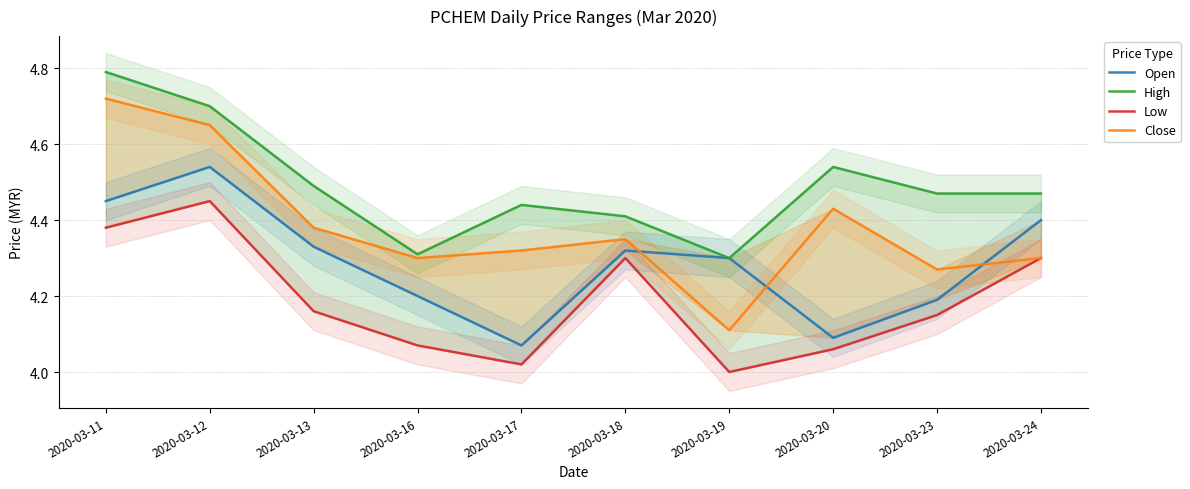

Does the chart display data point markers on the line(s)?

No